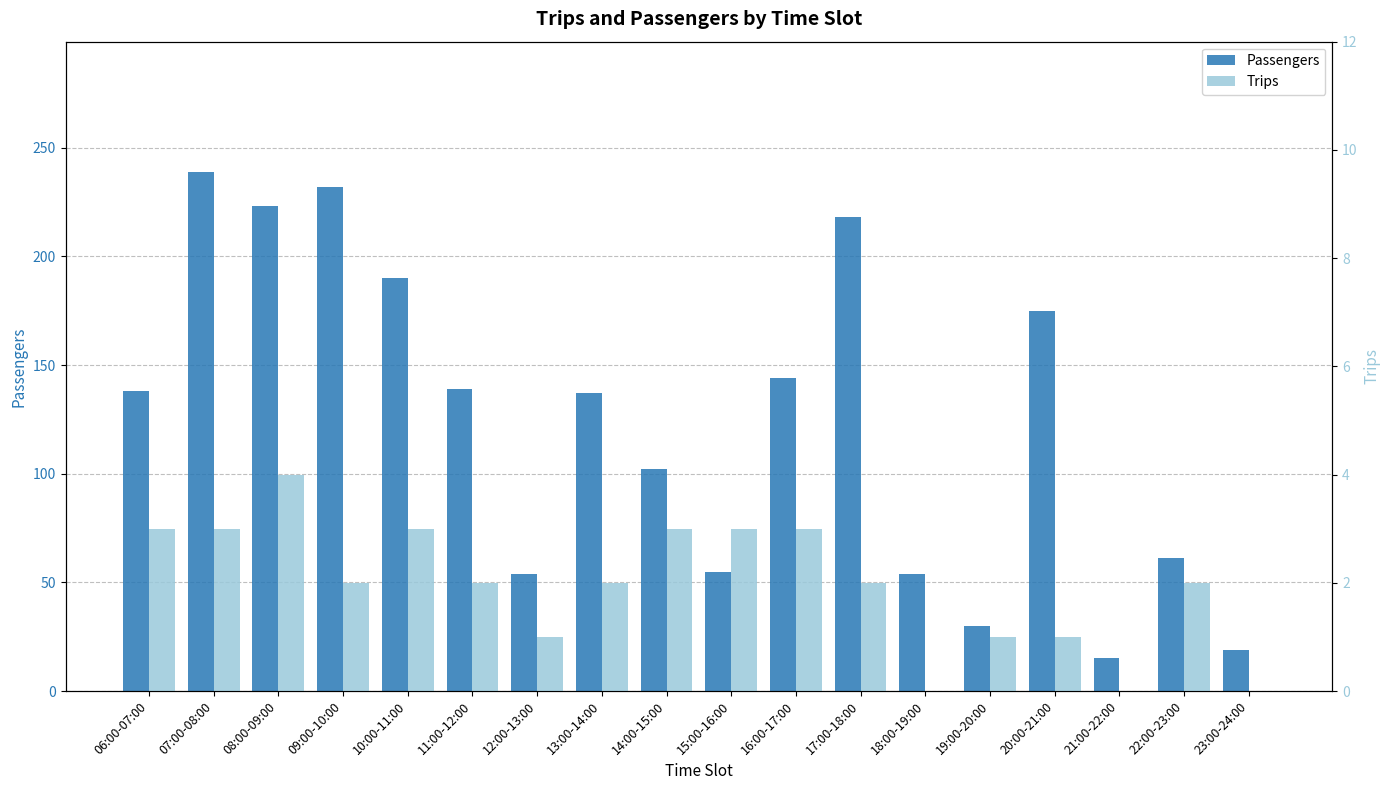

The value of Trips at 16:00-17:00 is 3. True or false?

True